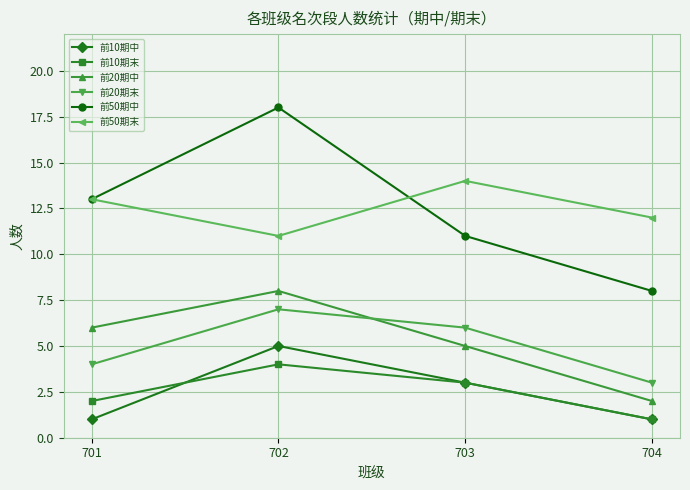

What is the total value across all series at 703?

42